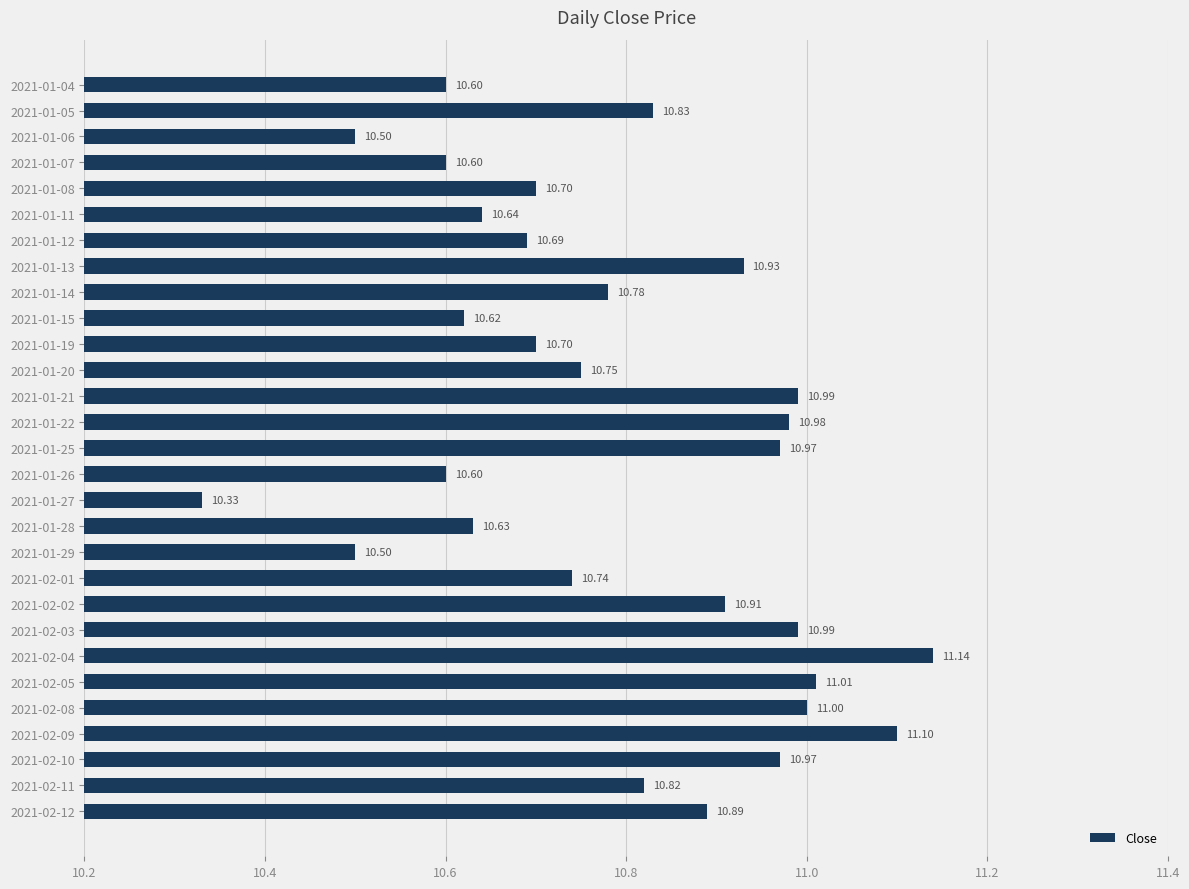

What is the difference between the maximum and minimum values?

0.8